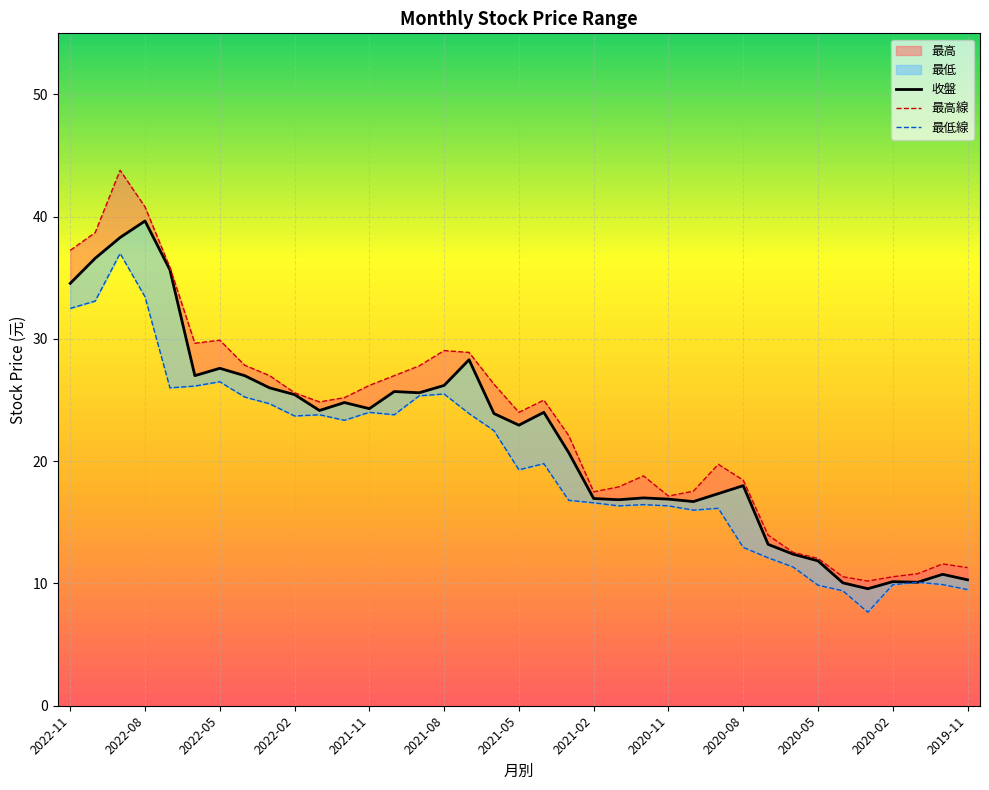

What position from the left is 2022-09?

3